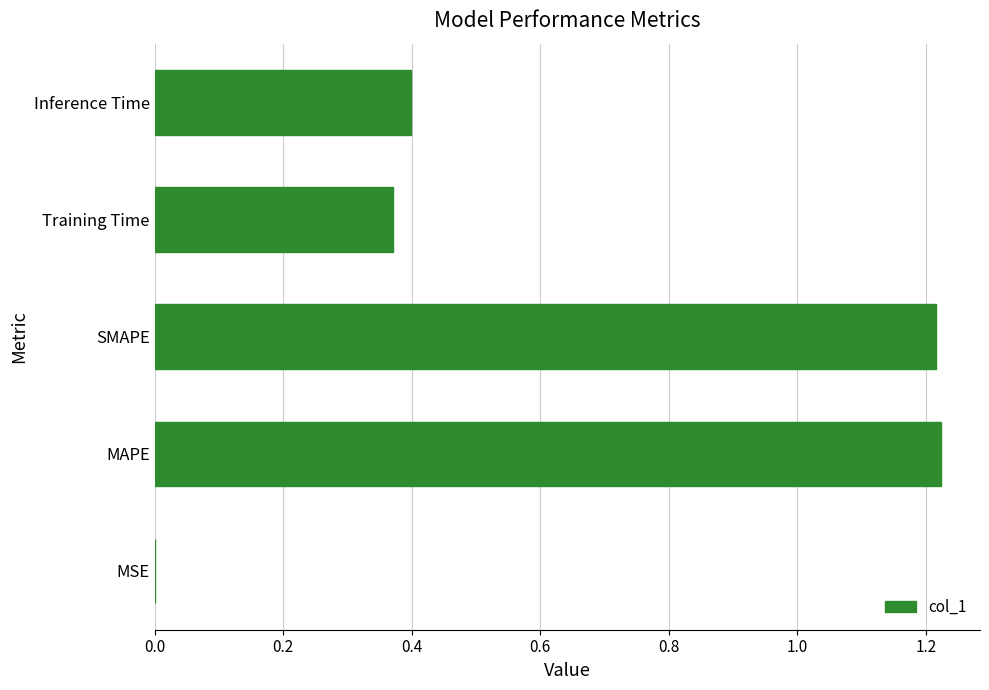

The value at Training Time is 0.4. True or false?

True